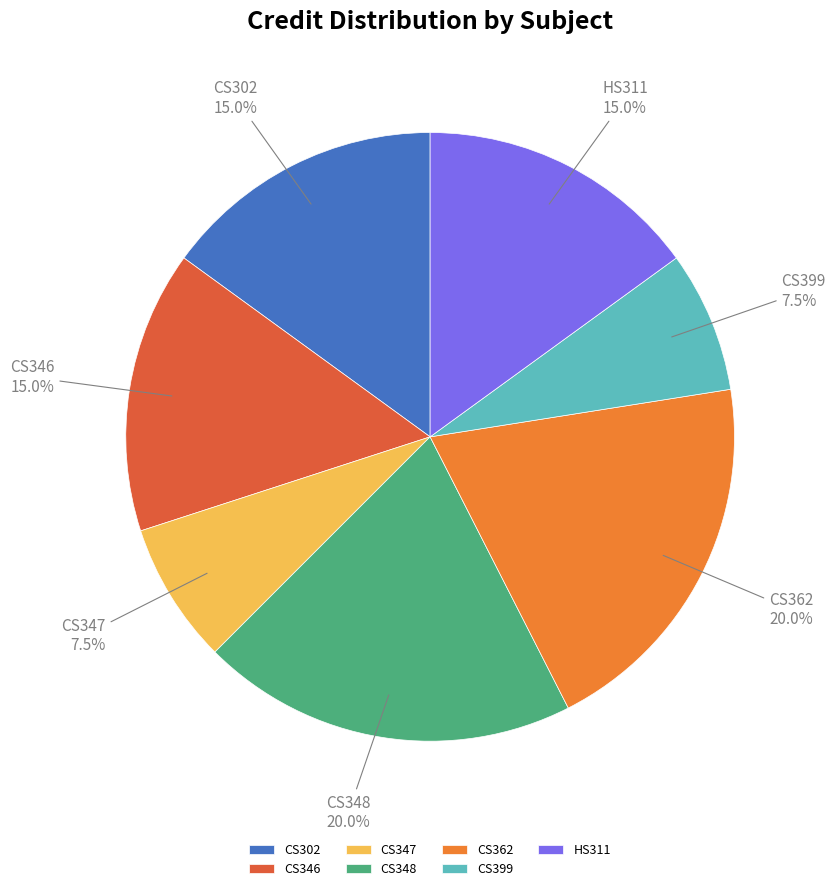

What percentage do CS302 and CS362 together represent?

35.0%